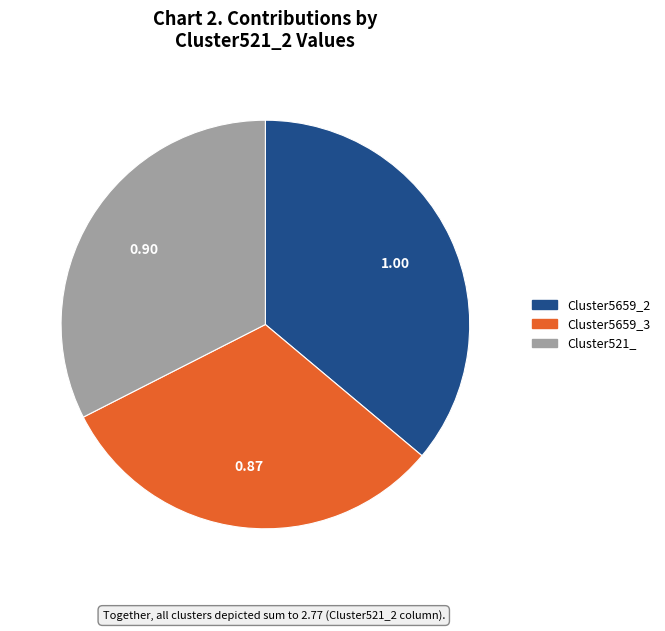

Combined, do Cluster5659_2 and Cluster521_ account for over 50%?

Yes